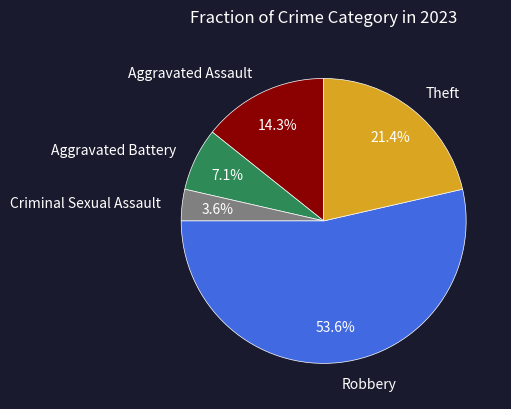

Combined, what portion of the pie is Criminal Sexual Assault and Theft?

25.0%